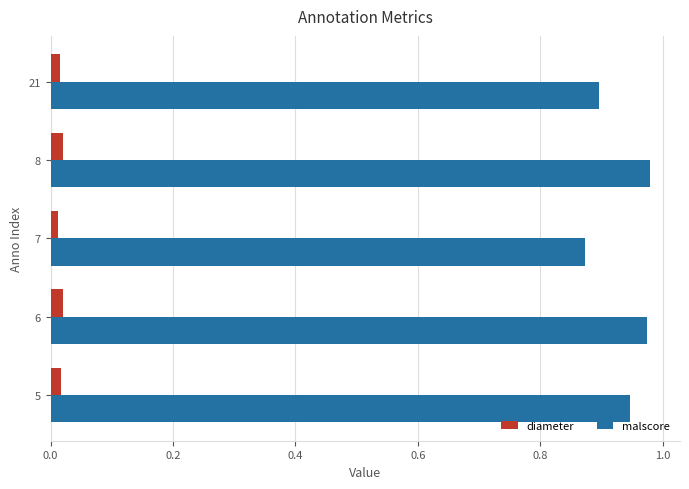

True or false: malscore has a value of 0.9 at 7.

True